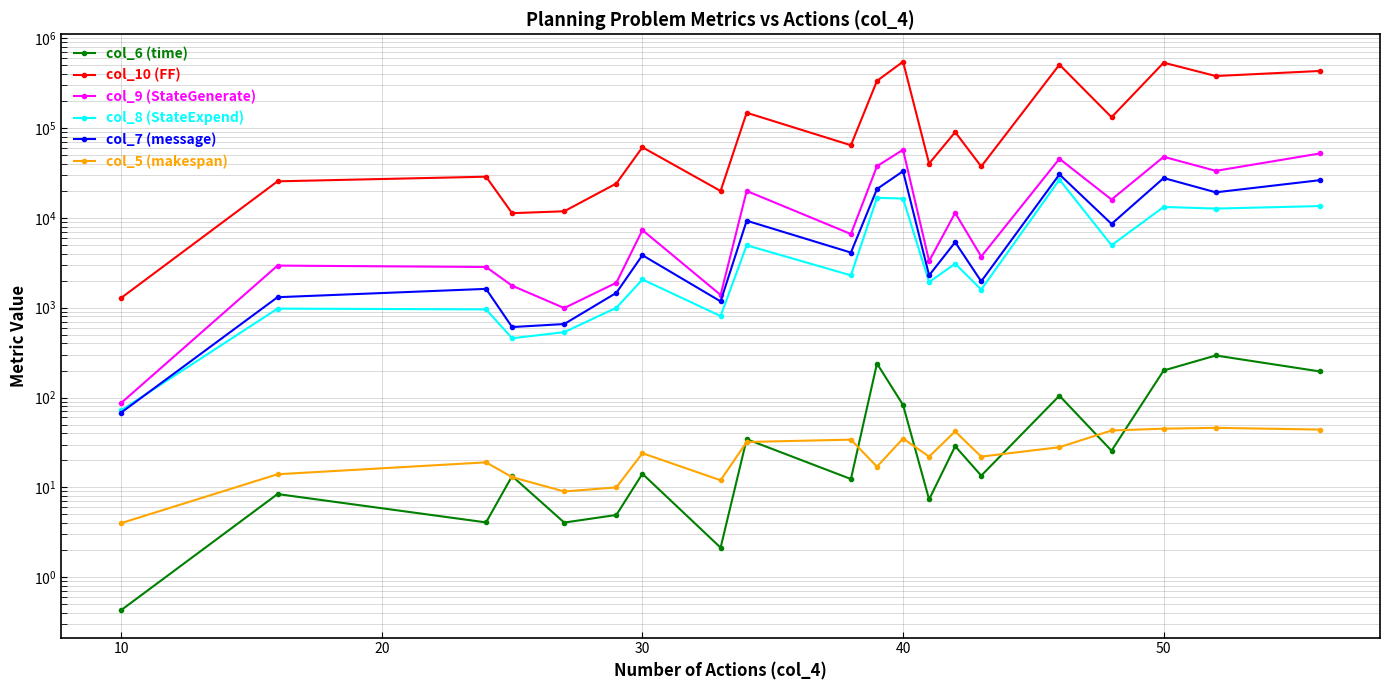

What is the difference between the maximum and minimum values in the col_8 (StateExpend) series?

26565.0